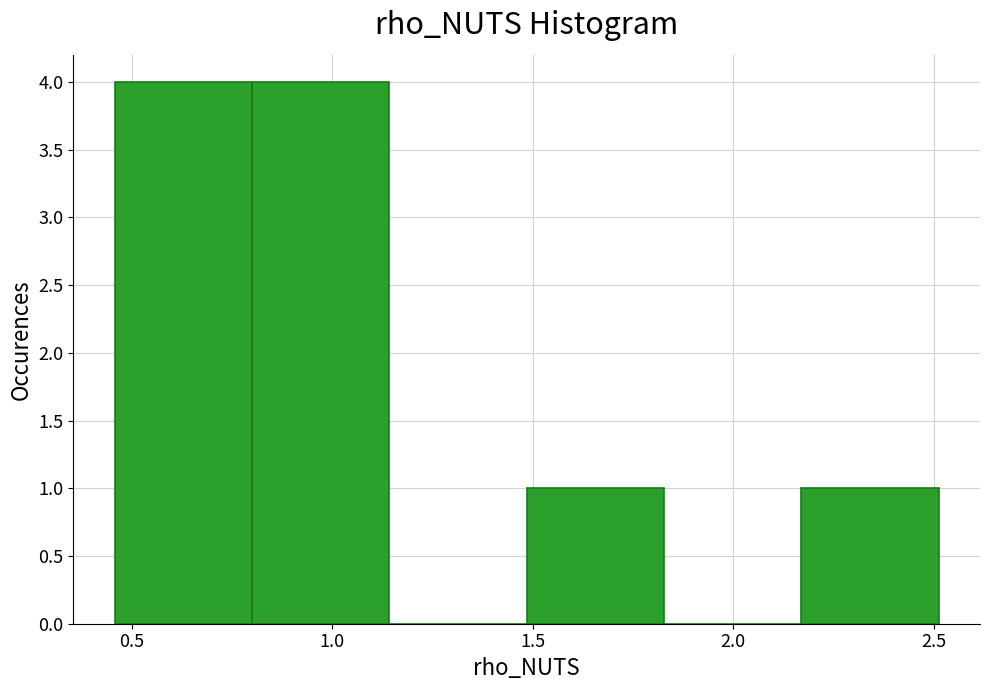

Reading left to right, list every bar in this chart as the range it spans on the x-axis followed by its height. Neither the bar edges nor the heights are printed on the chart, so give them approximately, as read against the axes.

0.45 to 0.80: 4
0.80 to 1.15: 4
1.15 to 1.50: 0
1.50 to 1.85: 1
1.85 to 2.15: 0
2.15 to 2.50: 1